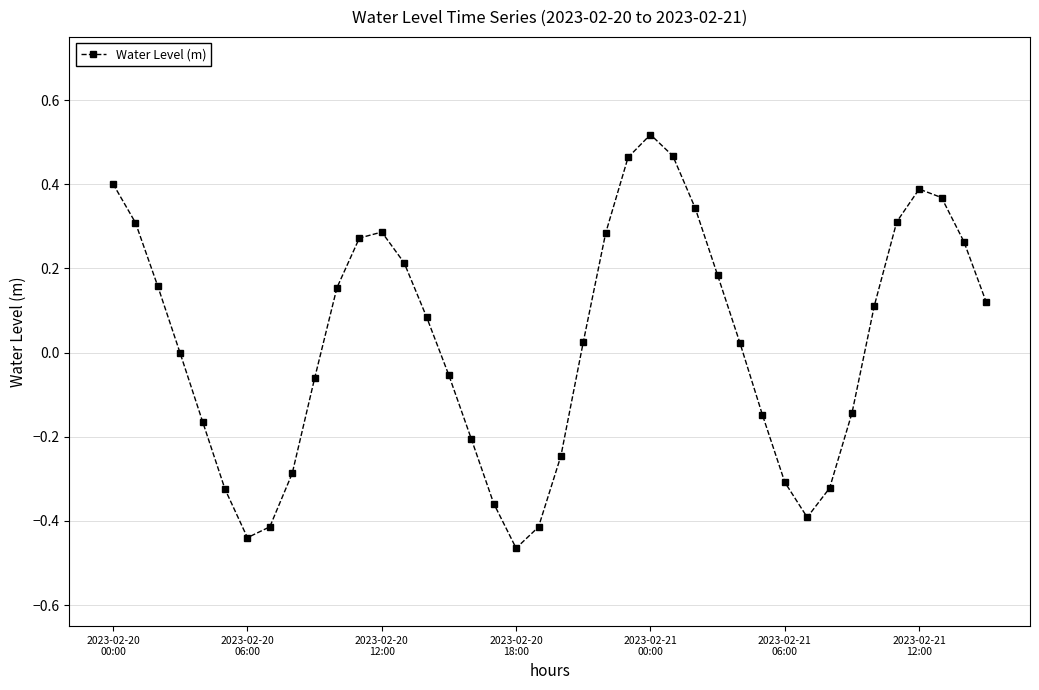

True or false: there are more than 2 points higher than both neighbors.

True